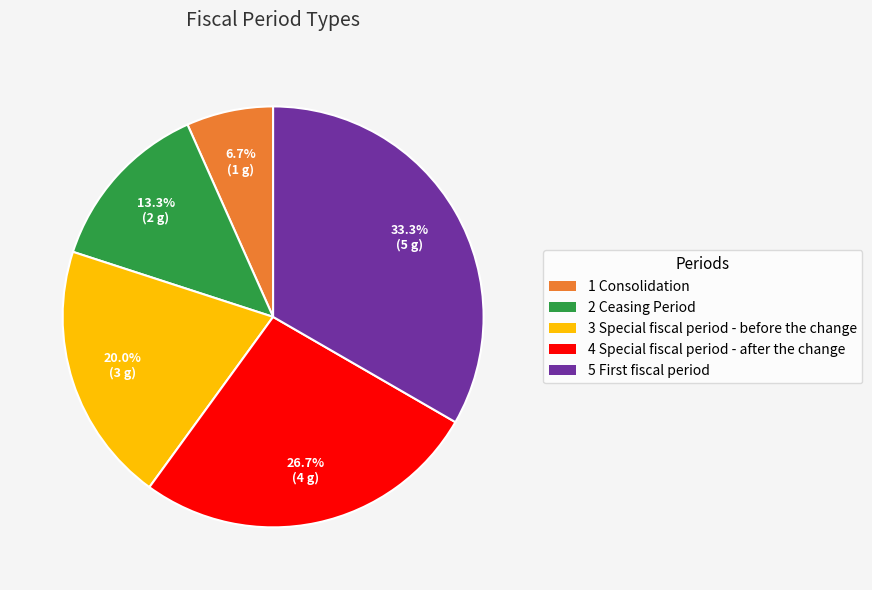

Count the number of slices in the pie.

5